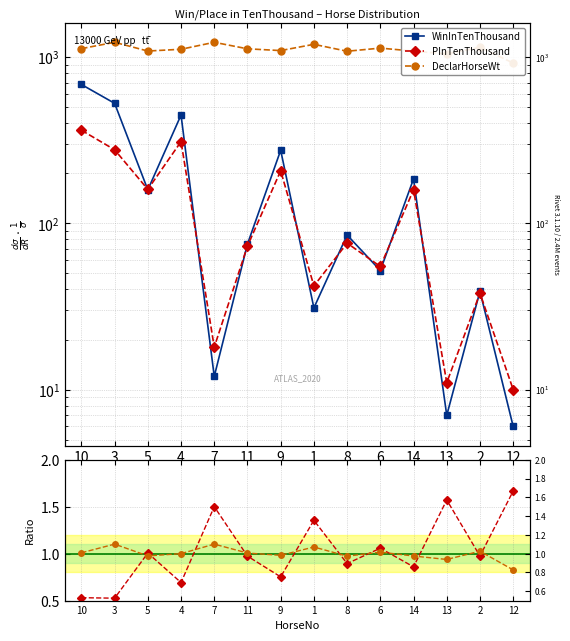

At which category does PInTT / WinInTT reach its first local valley?

3